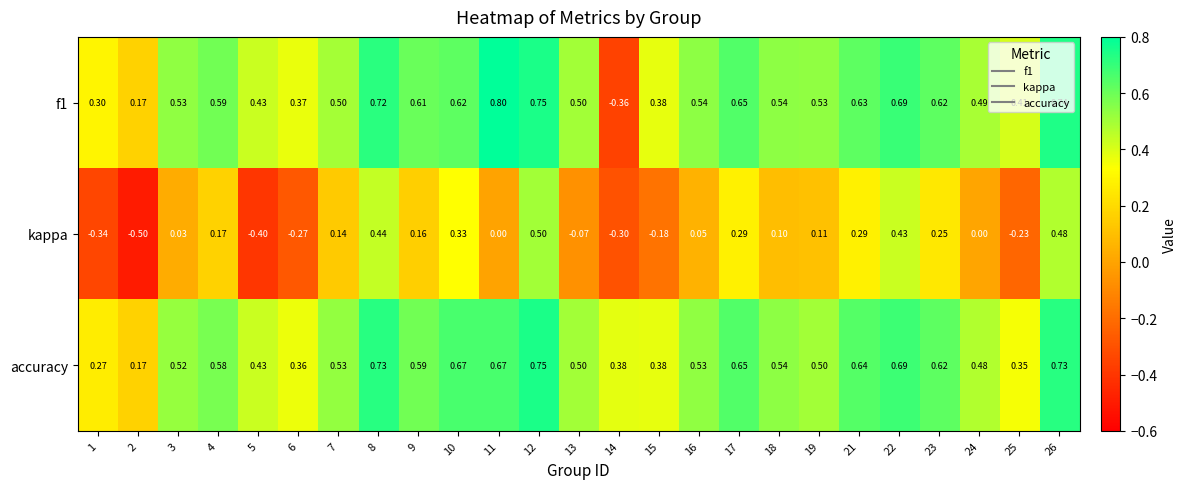

Is the value of kappa at 14 greater than the value of accuracy at 5?

No